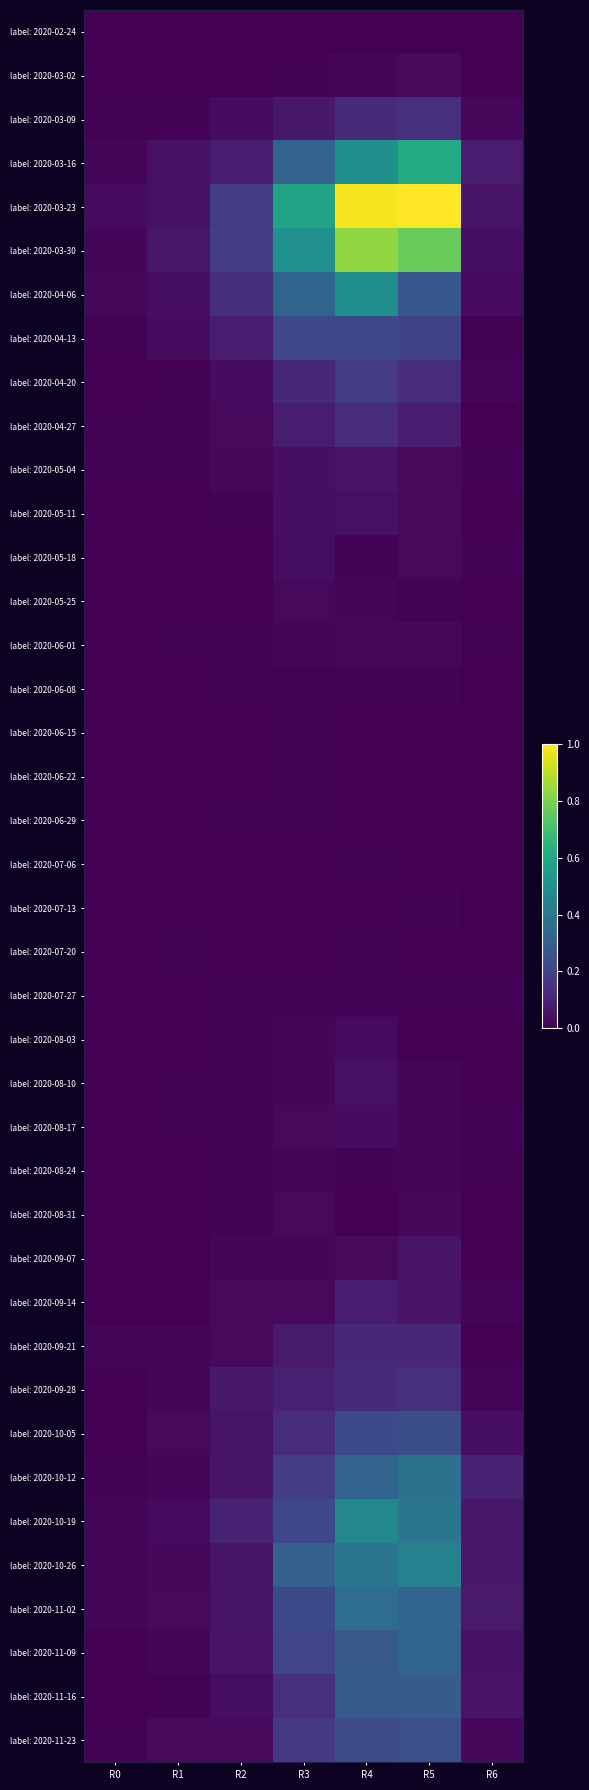

Reading left to right, transcribe all the data shown in this chart.

label: 2020-02-24: R0=0.0	R1=0.0	R2=0.0	R3=0.0	R4=0.0	R5=0.0	R6=0.0
label: 2020-03-02: R0=0.0	R1=0.0	R2=0.0	R3=0.0	R4=0.0	R5=0.0	R6=0.0
label: 2020-03-09: R0=0.0	R1=0.0	R2=0.0	R3=0.1	R4=0.1	R5=0.1	R6=0.0
label: 2020-03-16: R0=0.0	R1=0.0	R2=0.1	R3=0.3	R4=0.5	R5=0.6	R6=0.1
label: 2020-03-23: R0=0.0	R1=0.0	R2=0.2	R3=0.6	R4=1.0	R5=1.0	R6=0.1
label: 2020-03-30: R0=0.0	R1=0.1	R2=0.2	R3=0.5	R4=0.8	R5=0.8	R6=0.0
label: 2020-04-06: R0=0.0	R1=0.0	R2=0.1	R3=0.3	R4=0.5	R5=0.3	R6=0.0
label: 2020-04-13: R0=0.0	R1=0.0	R2=0.1	R3=0.2	R4=0.2	R5=0.2	R6=0.0
label: 2020-04-20: R0=0.0	R1=0.0	R2=0.0	R3=0.1	R4=0.2	R5=0.1	R6=0.0
label: 2020-04-27: R0=0.0	R1=0.0	R2=0.0	R3=0.1	R4=0.1	R5=0.1	R6=0.0
label: 2020-05-04: R0=0.0	R1=0.0	R2=0.0	R3=0.0	R4=0.1	R5=0.0	R6=0.0
label: 2020-05-11: R0=0.0	R1=0.0	R2=0.0	R3=0.0	R4=0.0	R5=0.0	R6=0.0
label: 2020-05-18: R0=0.0	R1=0.0	R2=0.0	R3=0.0	R4=0.0	R5=0.0	R6=0.0
label: 2020-05-25: R0=0.0	R1=0.0	R2=0.0	R3=0.0	R4=0.0	R5=0.0	R6=0.0
label: 2020-06-01: R0=0.0	R1=0.0	R2=0.0	R3=0.0	R4=0.0	R5=0.0	R6=0.0
label: 2020-06-08: R0=0.0	R1=0.0	R2=0.0	R3=0.0	R4=0.0	R5=0.0	R6=0.0
label: 2020-06-15: R0=0.0	R1=0.0	R2=0.0	R3=0.0	R4=0.0	R5=0.0	R6=0.0
label: 2020-06-22: R0=0.0	R1=0.0	R2=0.0	R3=0.0	R4=0.0	R5=0.0	R6=0.0
label: 2020-06-29: R0=0.0	R1=0.0	R2=0.0	R3=0.0	R4=0.0	R5=0.0	R6=0.0
label: 2020-07-06: R0=0.0	R1=0.0	R2=0.0	R3=0.0	R4=0.0	R5=0.0	R6=0.0
label: 2020-07-13: R0=0.0	R1=0.0	R2=0.0	R3=0.0	R4=0.0	R5=0.0	R6=0.0
label: 2020-07-20: R0=0.0	R1=0.0	R2=0.0	R3=0.0	R4=0.0	R5=0.0	R6=0.0
label: 2020-07-27: R0=0.0	R1=0.0	R2=0.0	R3=0.0	R4=0.0	R5=0.0	R6=0.0
label: 2020-08-03: R0=0.0	R1=0.0	R2=0.0	R3=0.0	R4=0.0	R5=0.0	R6=0.0
label: 2020-08-10: R0=0.0	R1=0.0	R2=0.0	R3=0.0	R4=0.0	R5=0.0	R6=0.0
label: 2020-08-17: R0=0.0	R1=0.0	R2=0.0	R3=0.0	R4=0.0	R5=0.0	R6=0.0
label: 2020-08-24: R0=0.0	R1=0.0	R2=0.0	R3=0.0	R4=0.0	R5=0.0	R6=0.0
label: 2020-08-31: R0=0.0	R1=0.0	R2=0.0	R3=0.0	R4=0.0	R5=0.0	R6=0.0
label: 2020-09-07: R0=0.0	R1=0.0	R2=0.0	R3=0.0	R4=0.0	R5=0.1	R6=0.0
label: 2020-09-14: R0=0.0	R1=0.0	R2=0.0	R3=0.0	R4=0.1	R5=0.1	R6=0.0
label: 2020-09-21: R0=0.0	R1=0.0	R2=0.0	R3=0.1	R4=0.1	R5=0.1	R6=0.0
label: 2020-09-28: R0=0.0	R1=0.0	R2=0.1	R3=0.1	R4=0.1	R5=0.1	R6=0.0
label: 2020-10-05: R0=0.0	R1=0.0	R2=0.1	R3=0.1	R4=0.2	R5=0.2	R6=0.0
label: 2020-10-12: R0=0.0	R1=0.0	R2=0.1	R3=0.2	R4=0.3	R5=0.4	R6=0.1
label: 2020-10-19: R0=0.0	R1=0.0	R2=0.1	R3=0.2	R4=0.5	R5=0.4	R6=0.1
label: 2020-10-26: R0=0.0	R1=0.0	R2=0.1	R3=0.3	R4=0.4	R5=0.4	R6=0.1
label: 2020-11-02: R0=0.0	R1=0.0	R2=0.1	R3=0.2	R4=0.4	R5=0.3	R6=0.1
label: 2020-11-09: R0=0.0	R1=0.0	R2=0.1	R3=0.2	R4=0.3	R5=0.3	R6=0.1
label: 2020-11-16: R0=0.0	R1=0.0	R2=0.0	R3=0.1	R4=0.3	R5=0.3	R6=0.1
label: 2020-11-23: R0=0.0	R1=0.0	R2=0.0	R3=0.2	R4=0.2	R5=0.2	R6=0.0